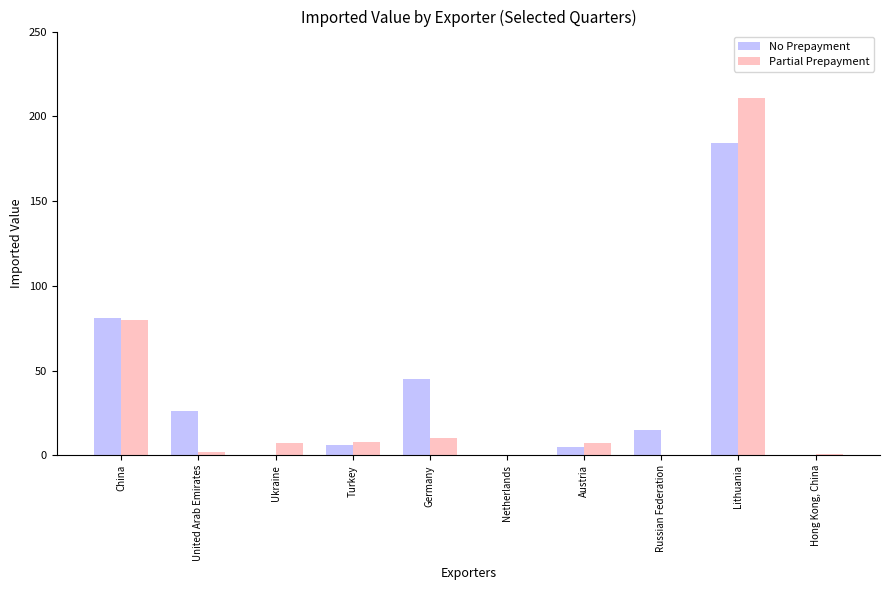

How many distinct data groups are displayed?

2